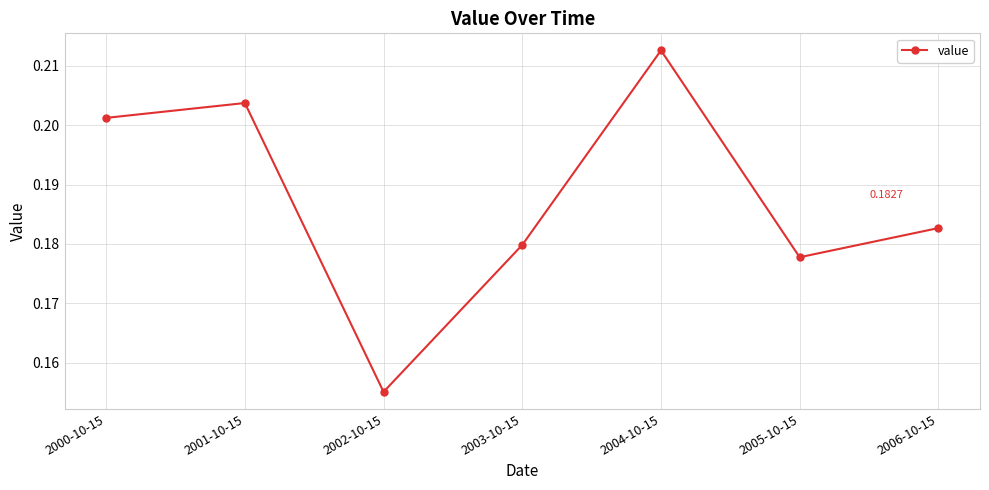

Which has a higher value, 2006-10-15 or 2002-10-15?

2006-10-15